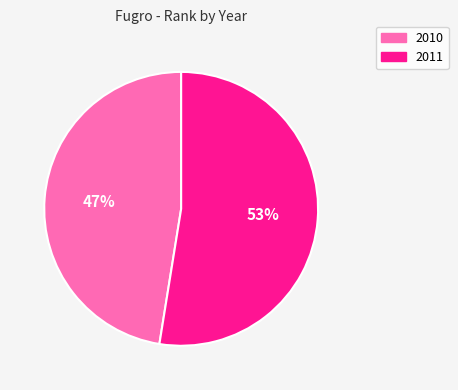

Combined, do 2010 and 2011 account for over 50%?

Yes